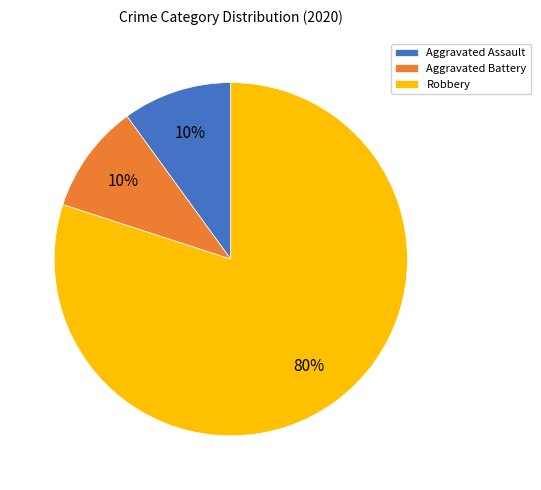

What percentage is the Aggravated Assault slice, to the nearest percent?

10%